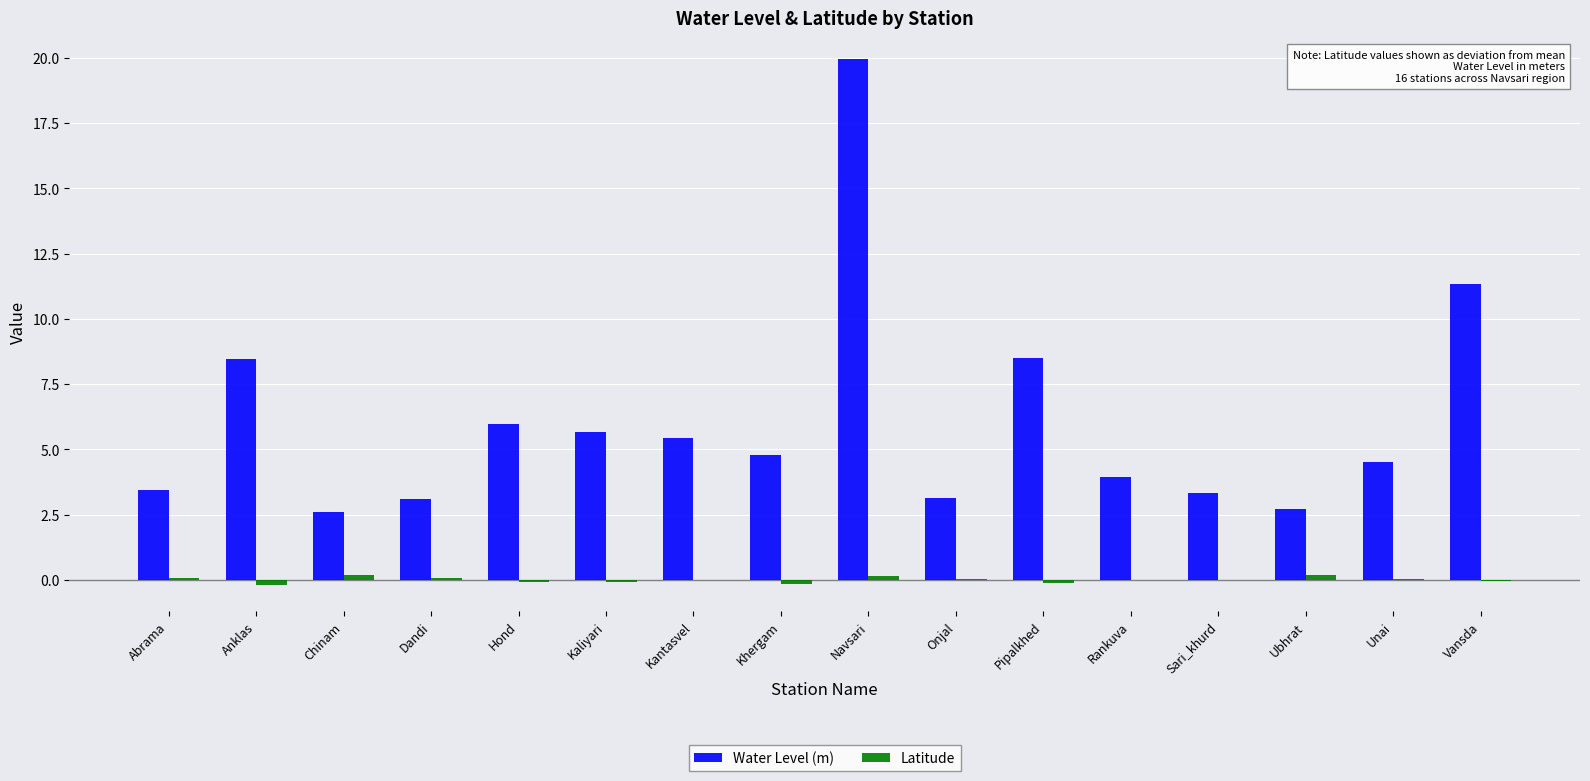

What is the sum of all Water Level (m) values?

96.9